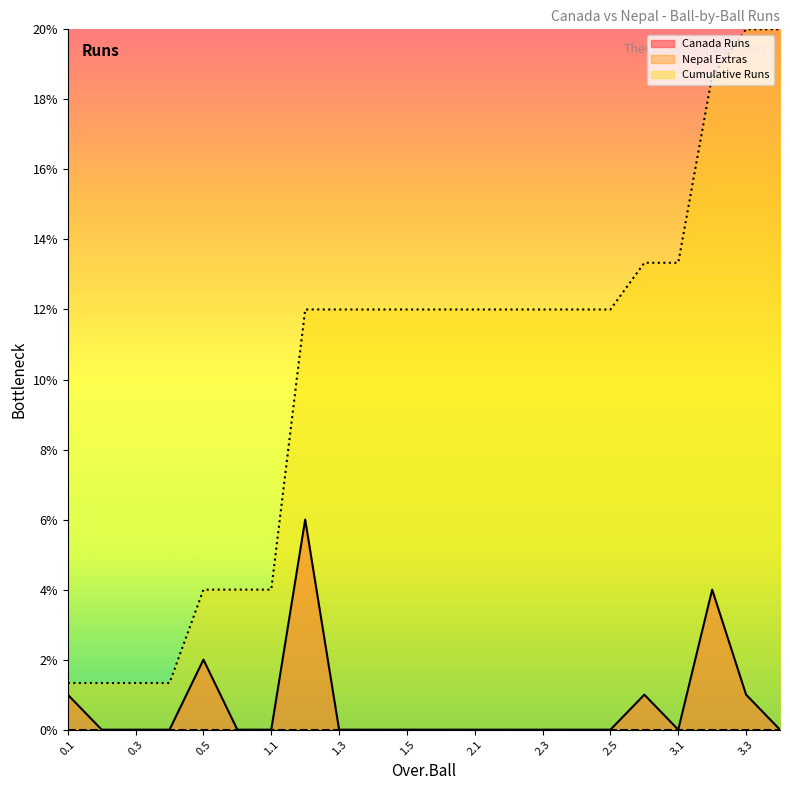

True or false: Canada Runs and Cumulative Runs cross at least once.

False